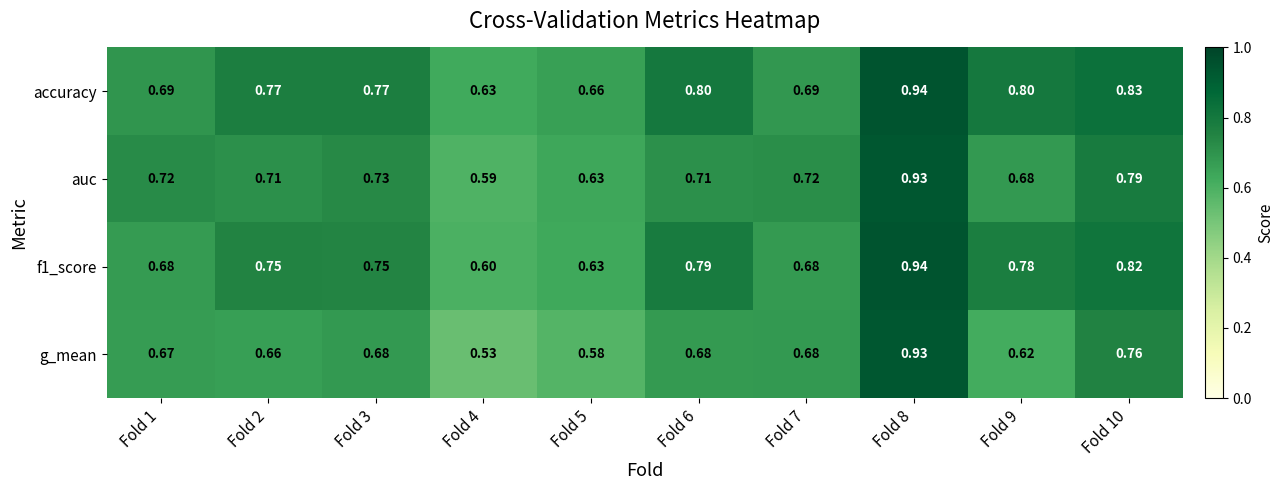

What is the spread (max minus min) of values at Fold 4?

0.1